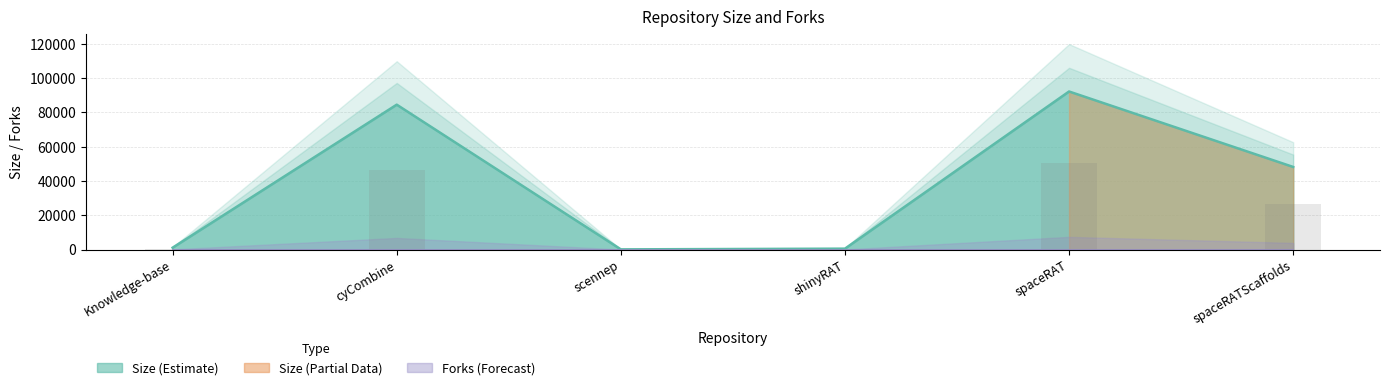

Where is the data nearest to the value 46172?

spaceRATScaffolds